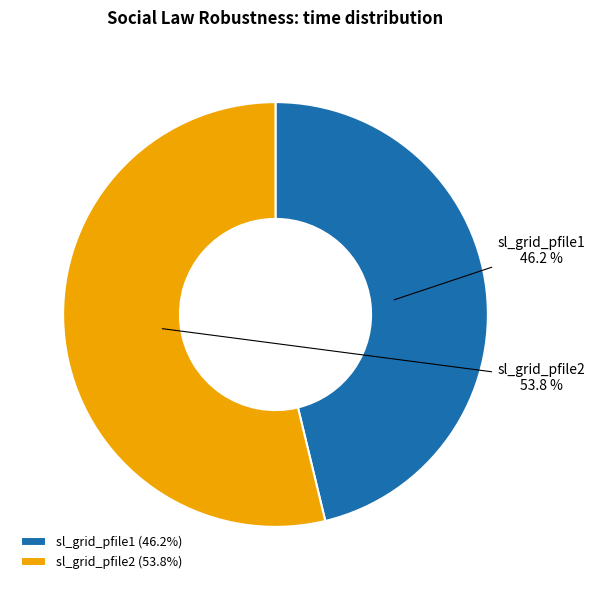

How many segments does this pie chart have?

2